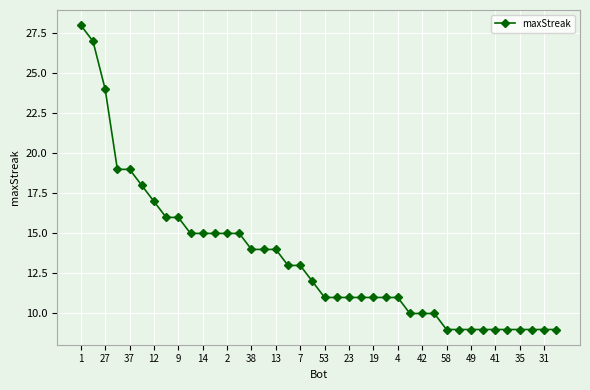

What is the minimum value shown in the chart?

9